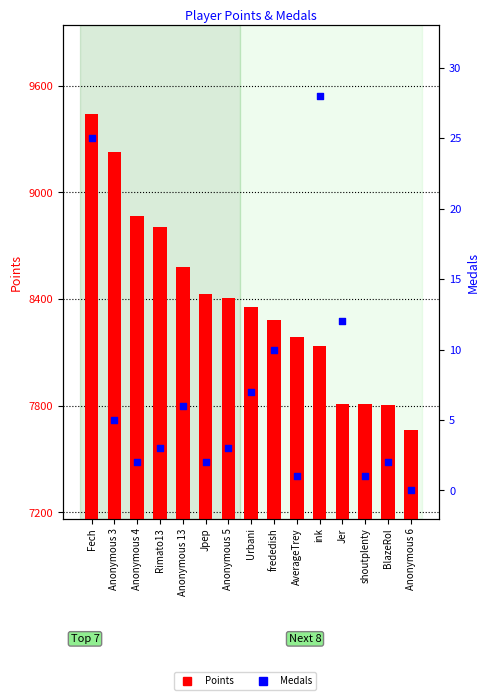

Which series has the largest Y range (max minus min)?

Points